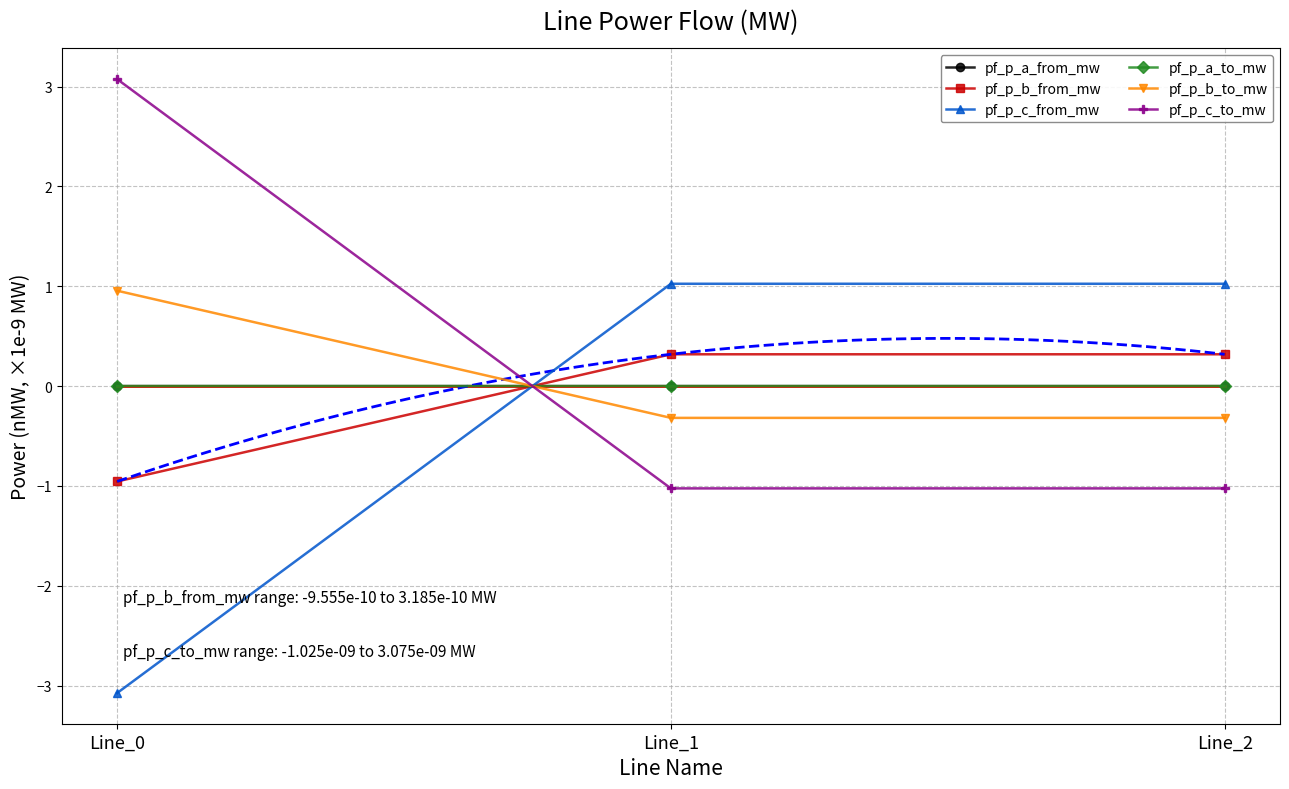

Which series has the largest total across all categories?

pf_p_c_to_mw